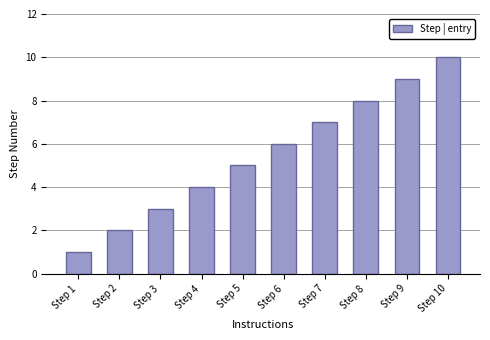

The chart shows a value of 4 at Step 7. True or false?

False